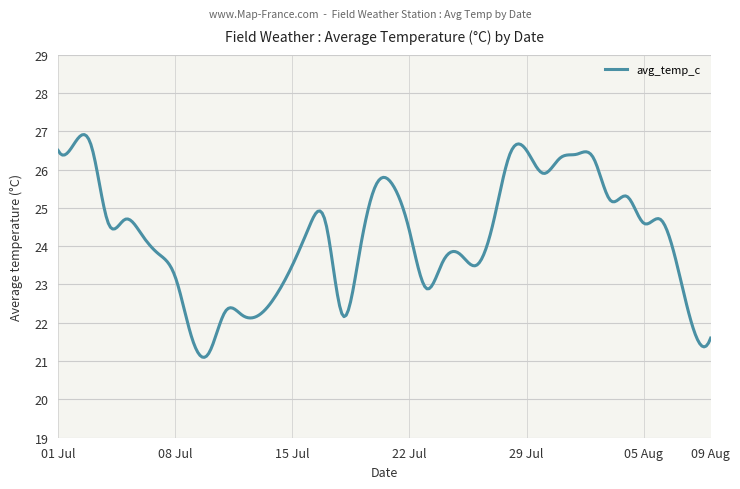

What is the difference between the maximum and minimum values?

5.8